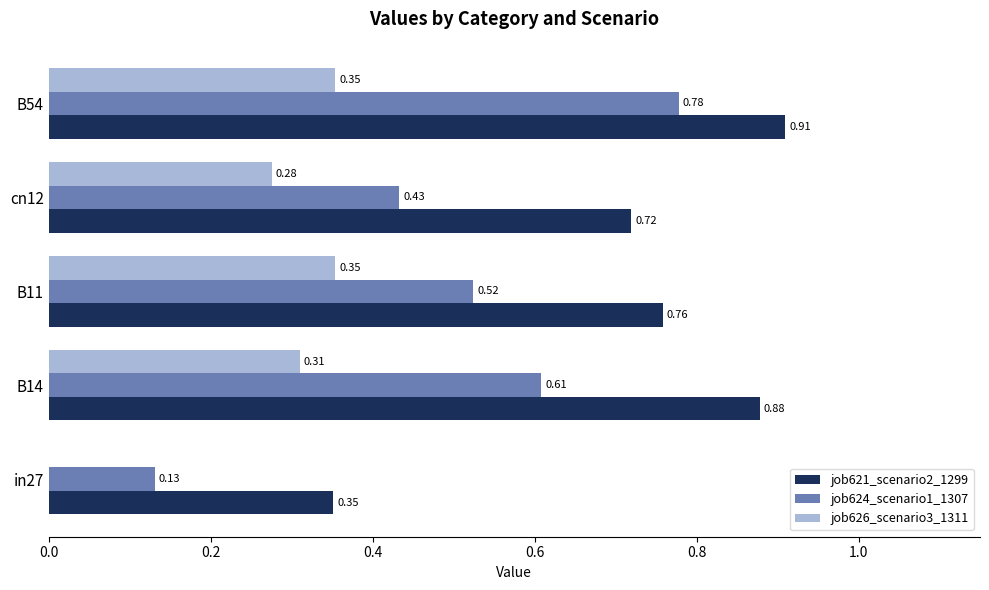

At which category is the sum across all series the highest?

B54